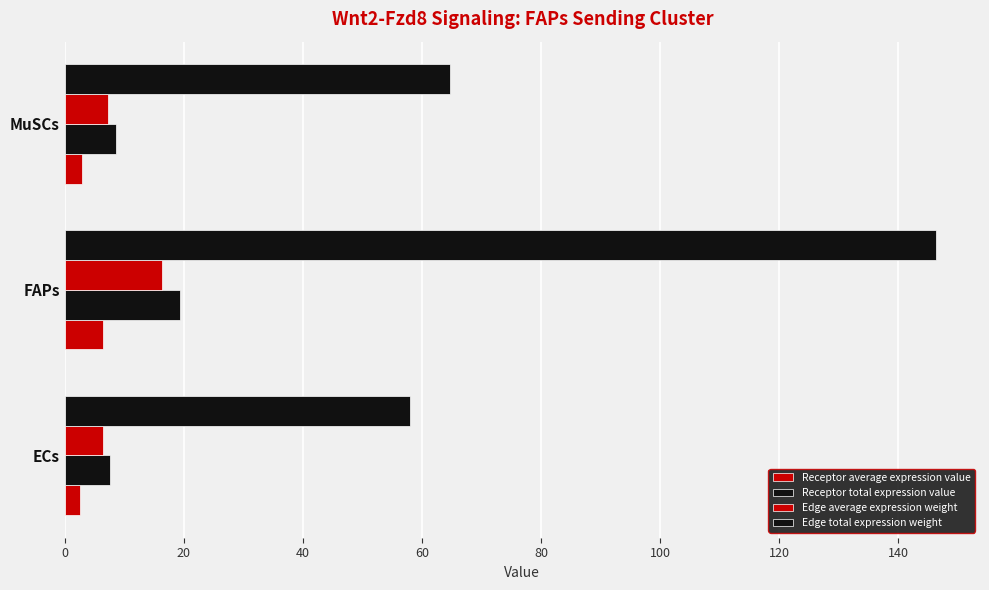

Rank the series by their maximum value, from highest to lowest.

Edge total expression weight, Receptor total expression value, Edge average expression weight, Receptor average expression value